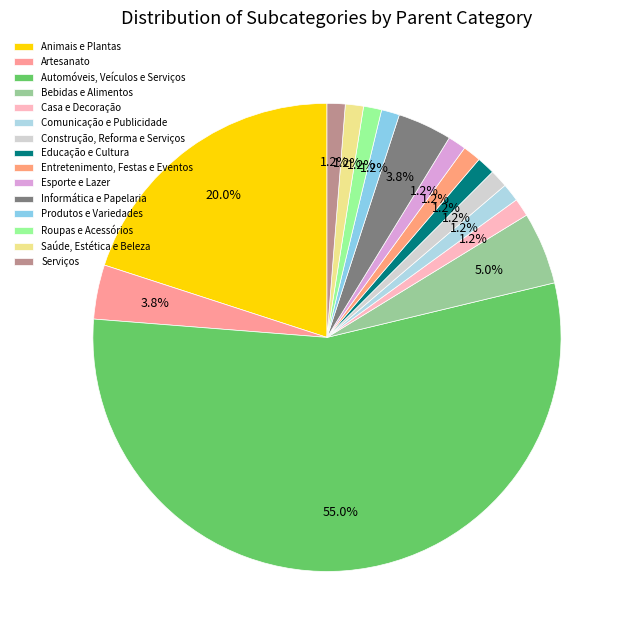

How many segments does this pie chart have?

15